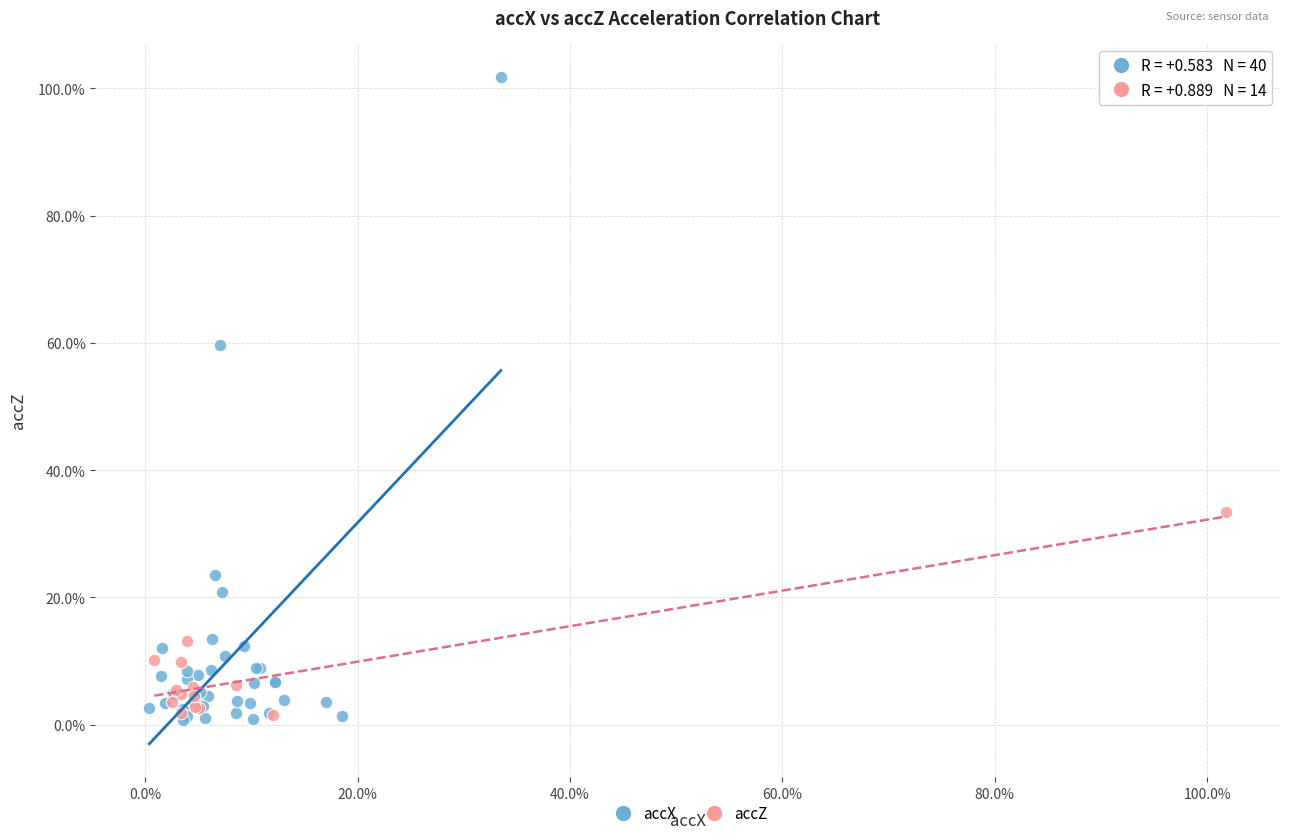

What are all the series names shown in the legend?

accX, accZ